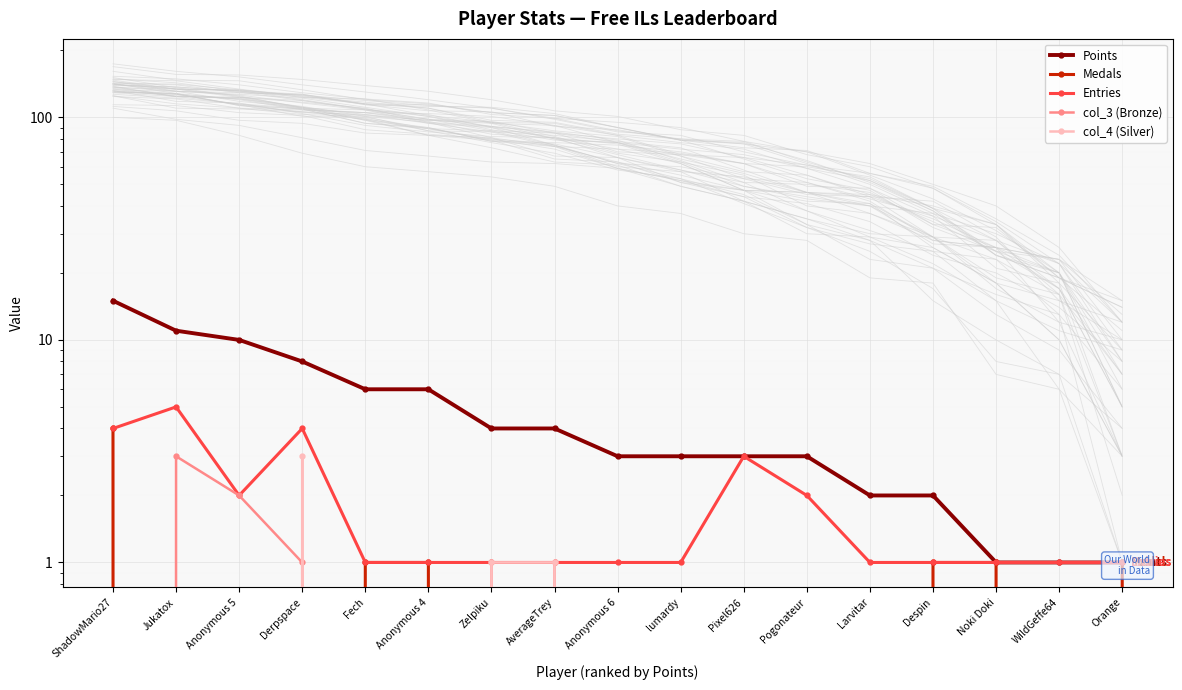

Which category has the highest value in the col_3 (Bronze) series?

Jukatox